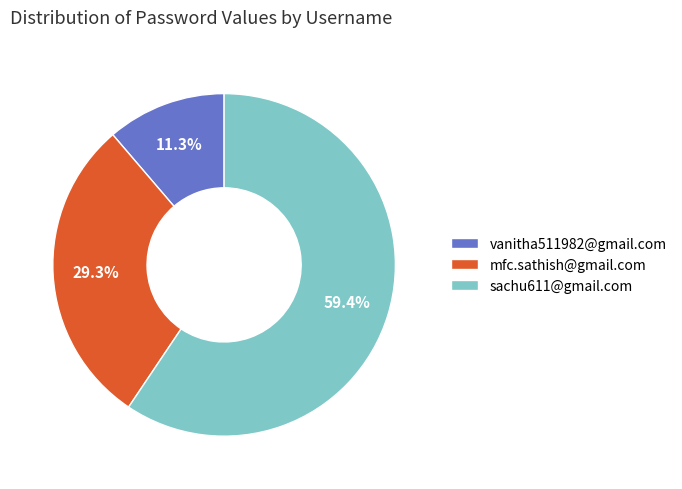

Which category has the smallest portion of the pie?

vanitha511982@gmail.com